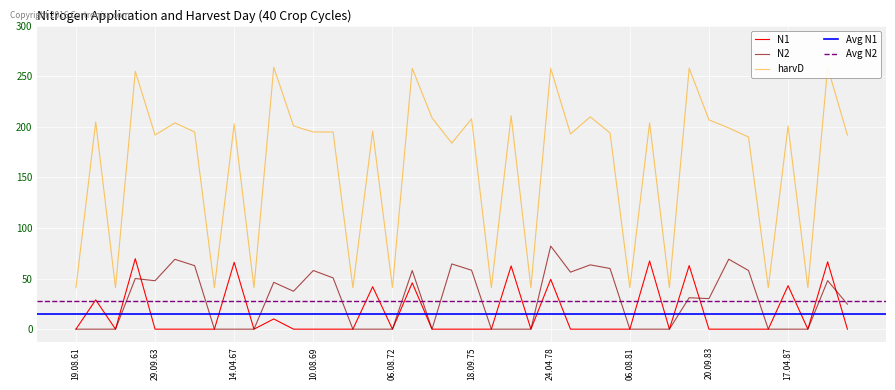

Reading left to right, transcribe all the data shown in this chart.

19.08.61=0.0	12.04.62=29.0	19.08.62=0.0	16.04.63=69.7	29.09.63=0.0	10.08.64=0.0	18.09.65=0.0	12.08.66=0.0	14.04.67=66.1	12.08.67=0.0	05.04.68=10.1	20.09.68=0.0	10.08.69=0.0	19.09.70=0.0	14.08.71=0.0	19.03.72=42.0	06.08.72=0.0	05.04.73=45.8	20.09.73=0.0	14.08.74=0.0	18.09.75=0.0	07.08.76=0.0	20.04.77=62.5	08.08.77=0.0	24.04.78=49.3	20.09.78=0.0	15.08.79=0.0	18.09.80=0.0	06.08.81=0.0	30.03.82=67.4	07.08.82=0.0	13.04.83=62.9	20.09.83=0.0	14.08.84=0.0	18.09.85=0.0	16.08.86=0.0	17.04.87=43.0	14.08.87=0.0	06.04.88=66.6	22.09.88=0.0